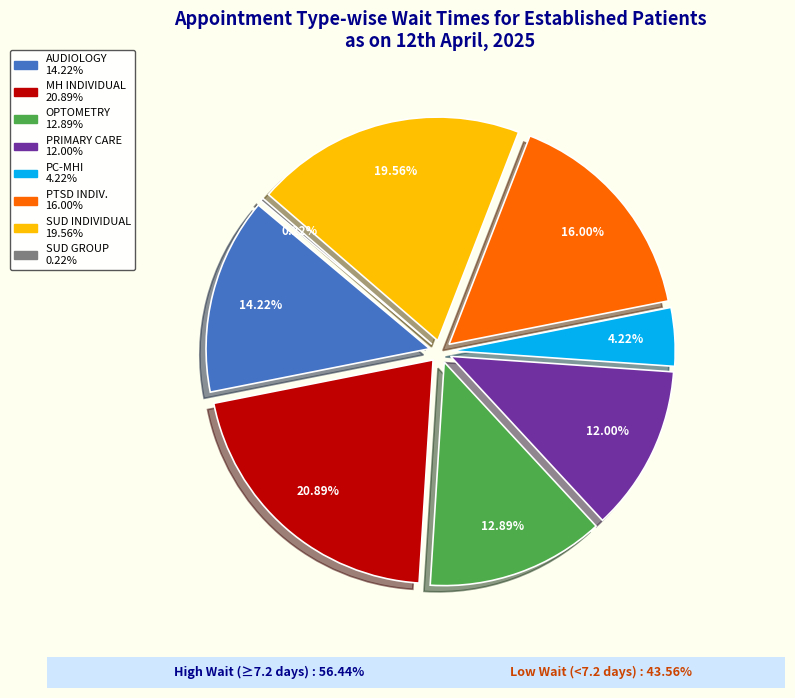

Do PTSD SPECIFIC INDIVIDUAL PROGRAMS and SUBSTANCE USE DISORDER INDIVIDUAL together represent more than half of the pie?

No